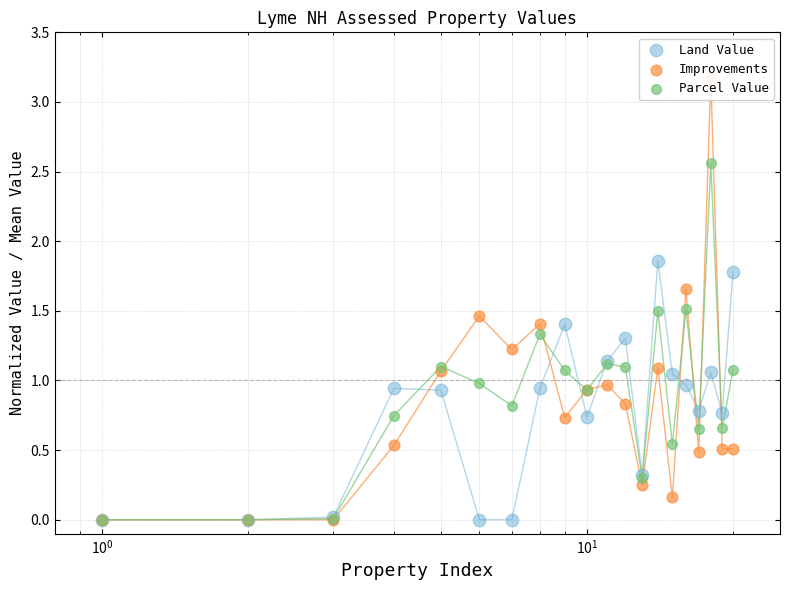

Which series has the widest spread of Y values?

Improvements